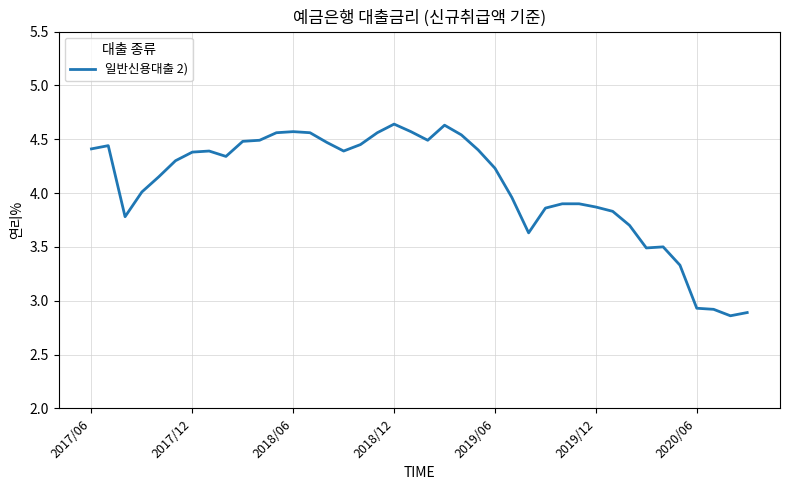

How many distinct data groups are displayed?

1